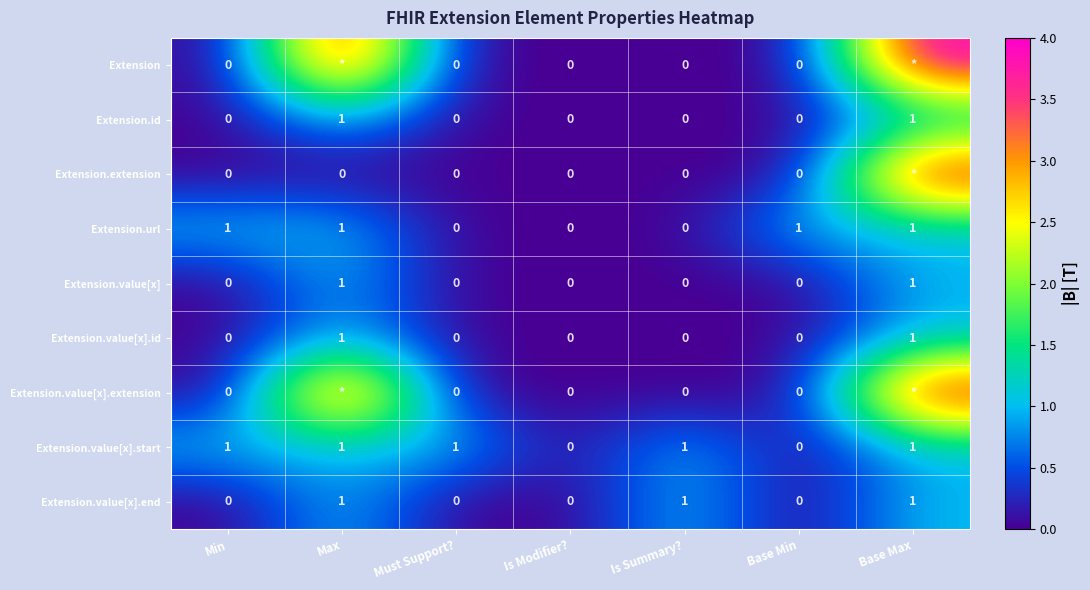

How many Extension.value[x].start values are between 0 and 1?

7